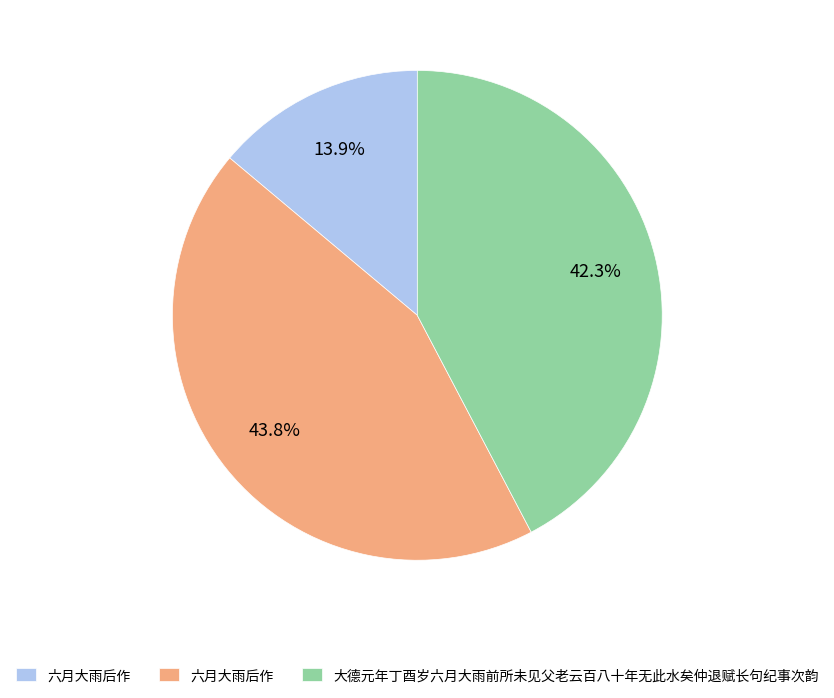

Is there a majority slice in this chart?

No